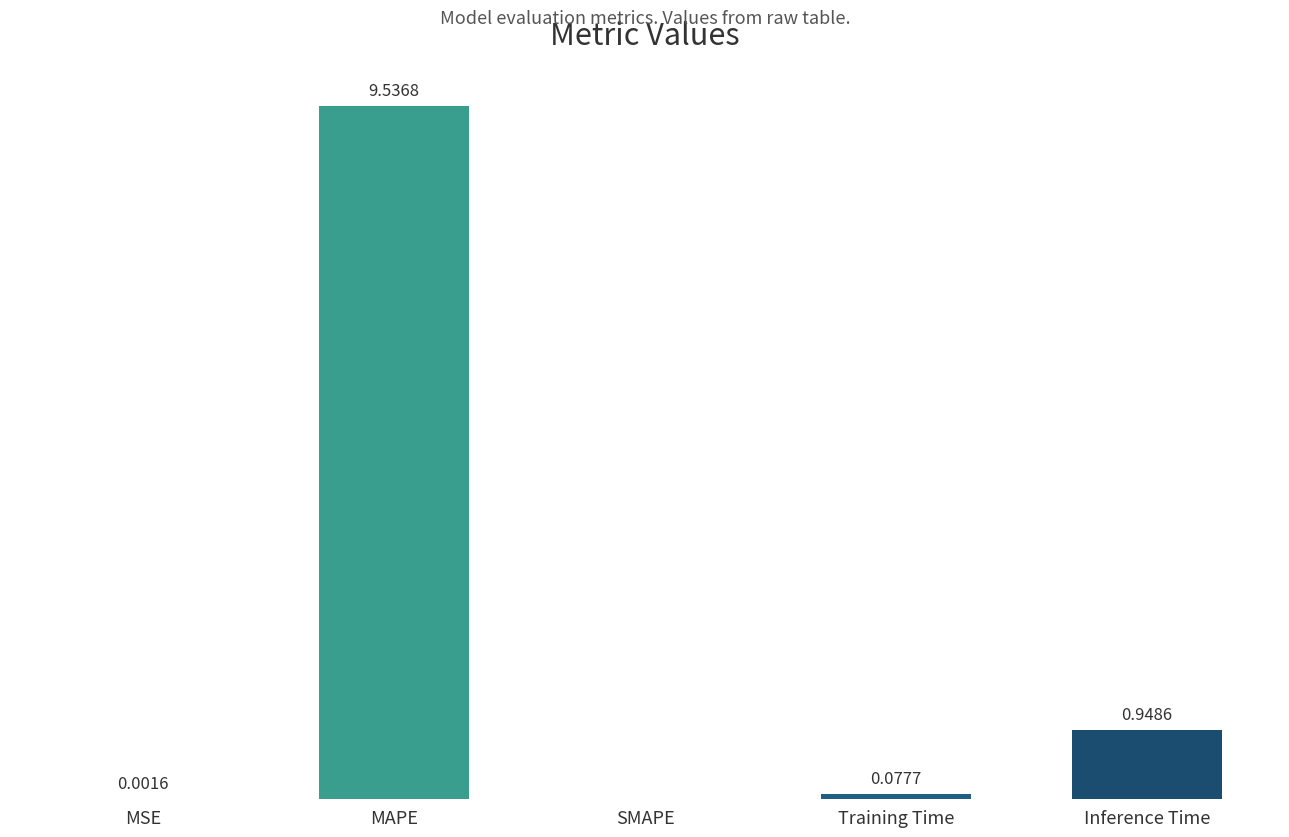

Between MSE and SMAPE, which is larger?

MSE